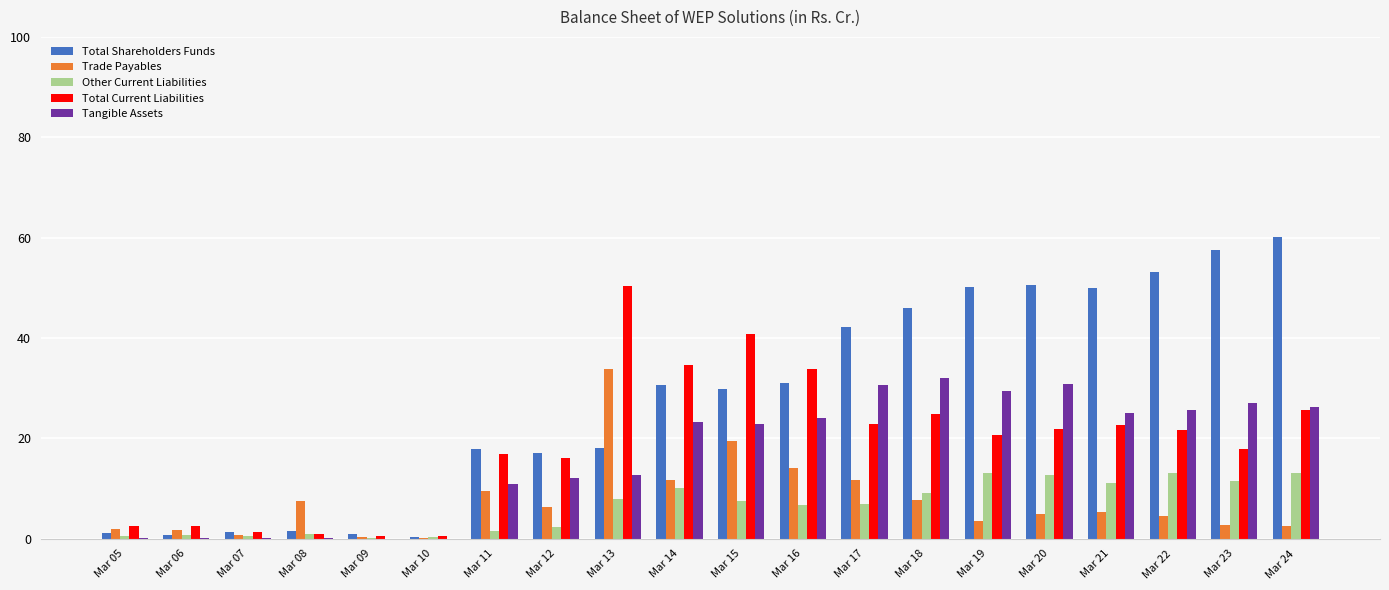

Which series has the widest spread of values?

Total Shareholders Funds